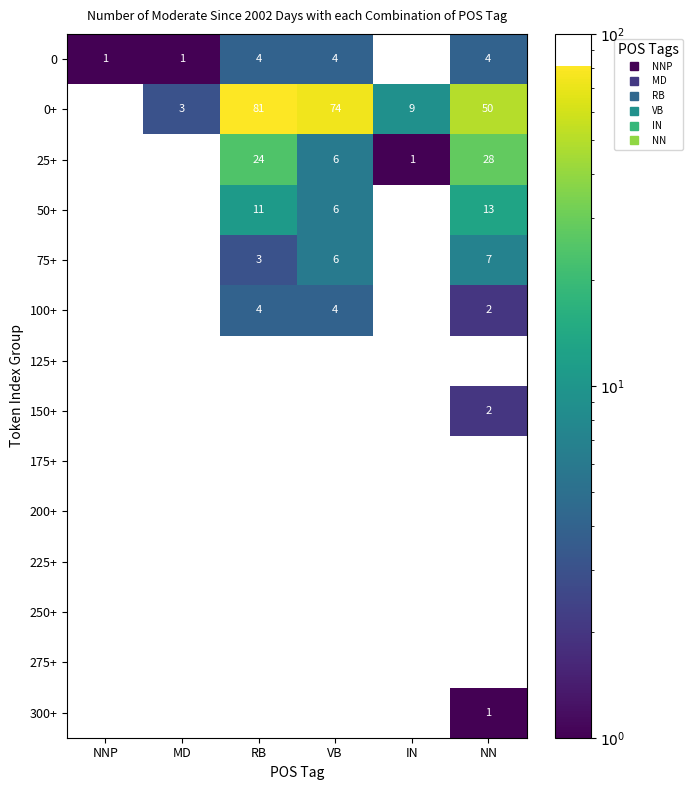

Is it true that 250+ equals 0 at RB?

True